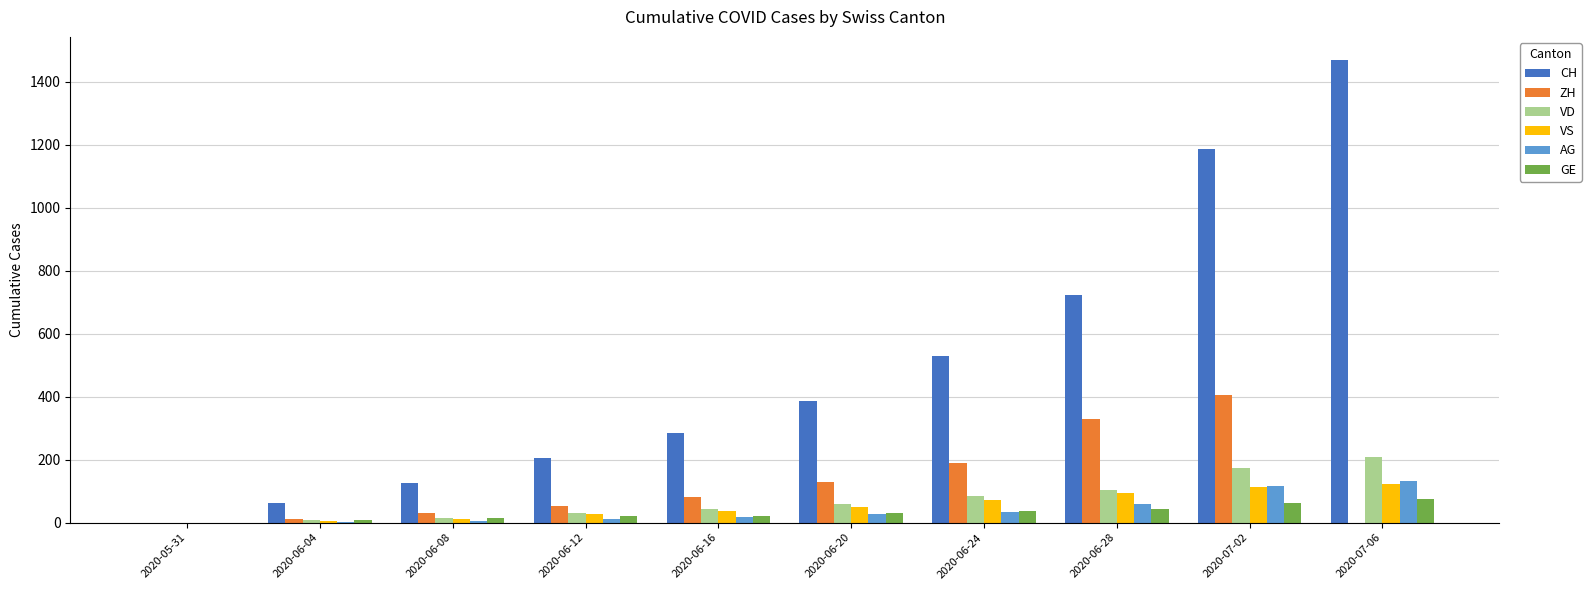

What is the highest value of the VD series?

208